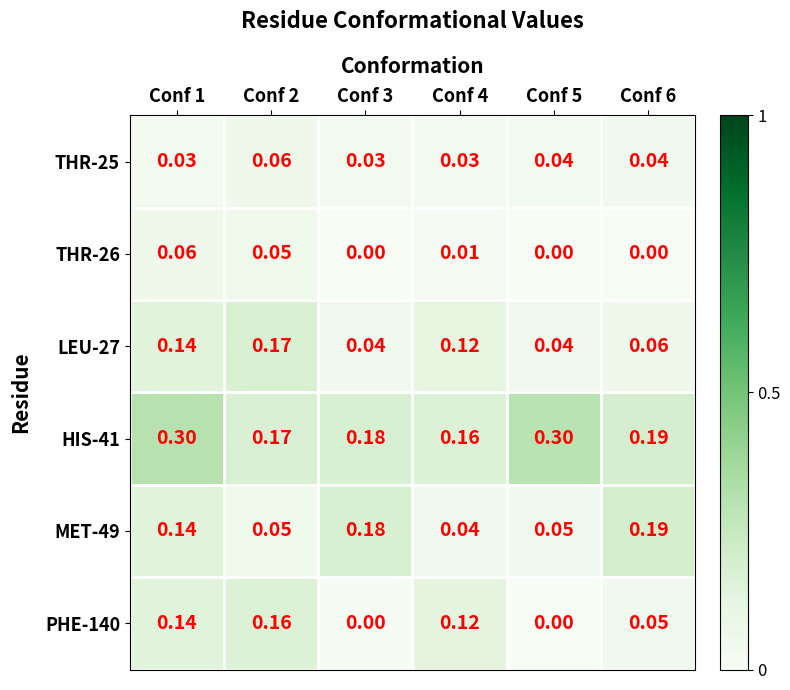

Is the value of MET-49 at Conf 5 greater than the value of HIS-41 at Conf 2?

No